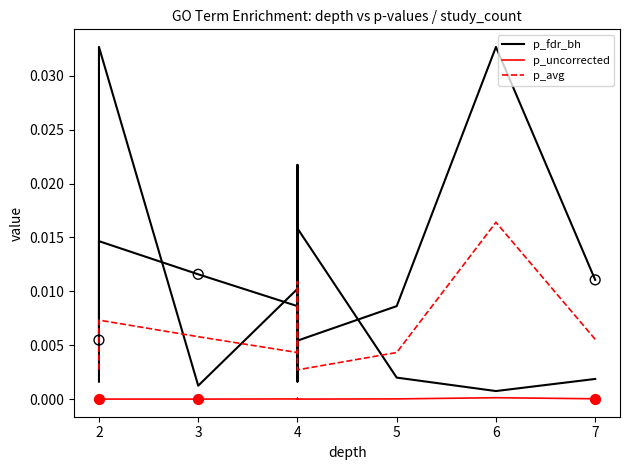

At how many categories does at least one series exceed 0?

11